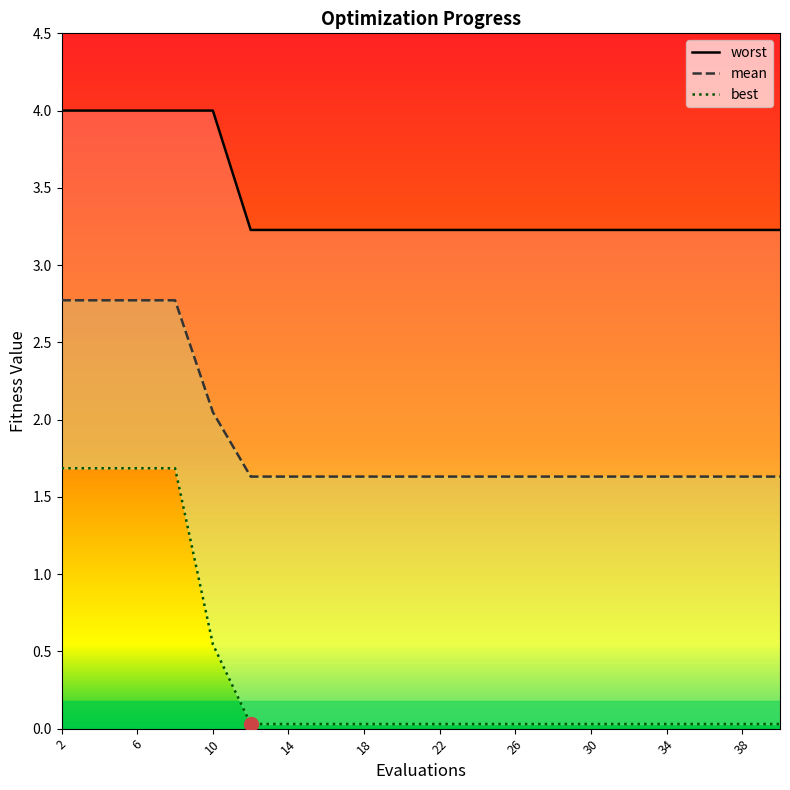

How many lines are shown in the chart?

3